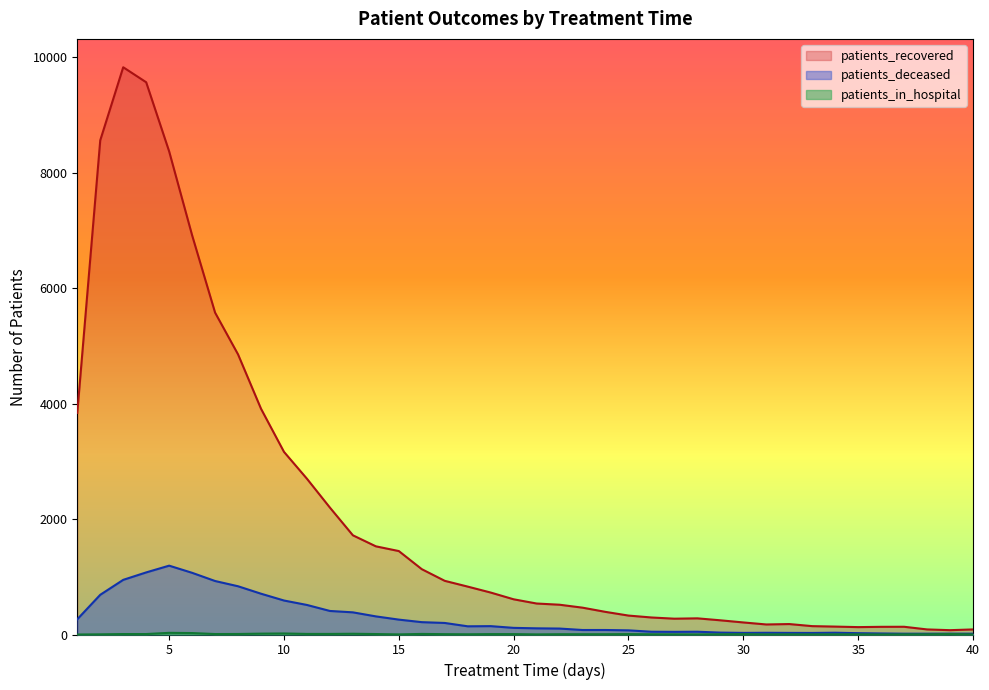

Reading left to right, extract all data points from this chart.

patients_recovered: 3841	8564	9830	9570	8372	6918	5578	4854	3912	3165	2699	2199	1719	1528	1446	1132	930	830	727	610	537	516	465	392	328	295	274	280	246	209	174	181	145	137	128	133	134	88	75	88
patients_deceased: 264	688	947	1076	1193	1069	927	836	707	589	512	408	384	314	258	214	200	142	145	115	107	103	78	78	72	48	46	48	33	28	30	28	27	31	23	18	14	14	15	14
patients_in_hospital: 0	3	8	8	29	25	8	9	15	18	10	10	13	8	2	10	6	4	7	7	2	5	5	5	7	4	3	2	4	6	2	3	2	3	3	1	3	4	9	2